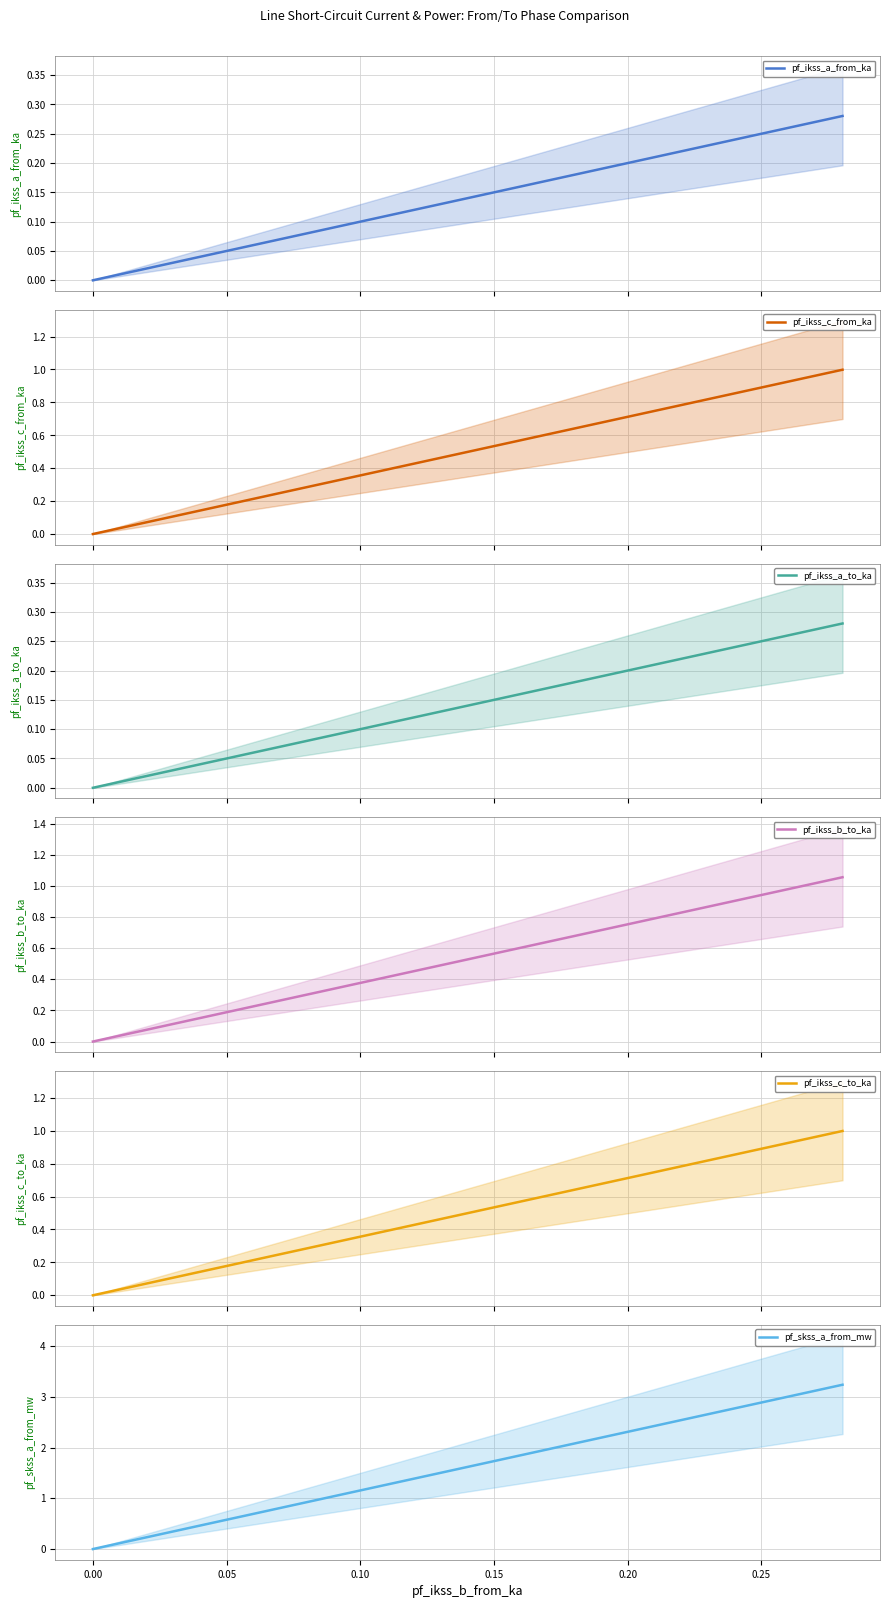

True or false: pf_skss_a_from_mw has more than 2 points higher than both neighbors.

False